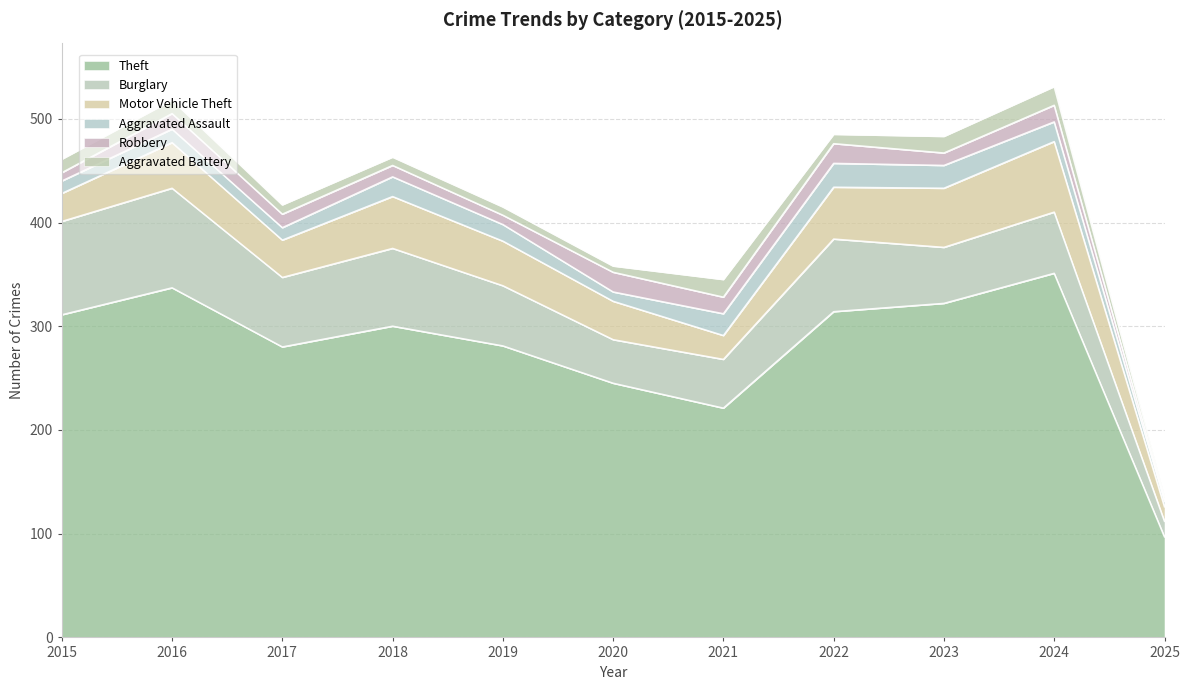

What is the sum of all Theft values?

3059